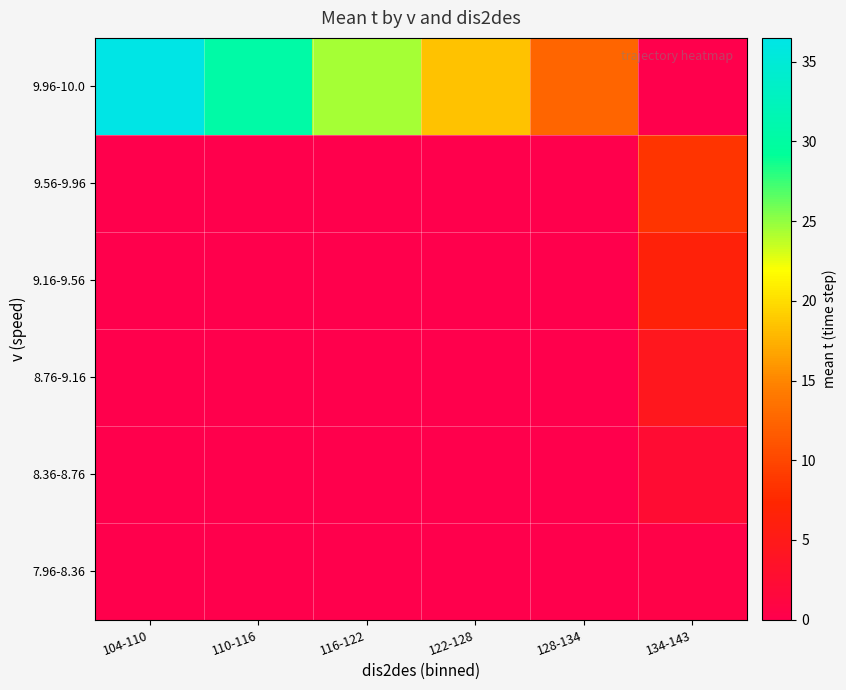

Rank the series at 128-134 from highest to lowest value.

9.96-10.0, 7.96-8.36, 8.36-8.76, 8.76-9.16, 9.16-9.56, 9.56-9.96